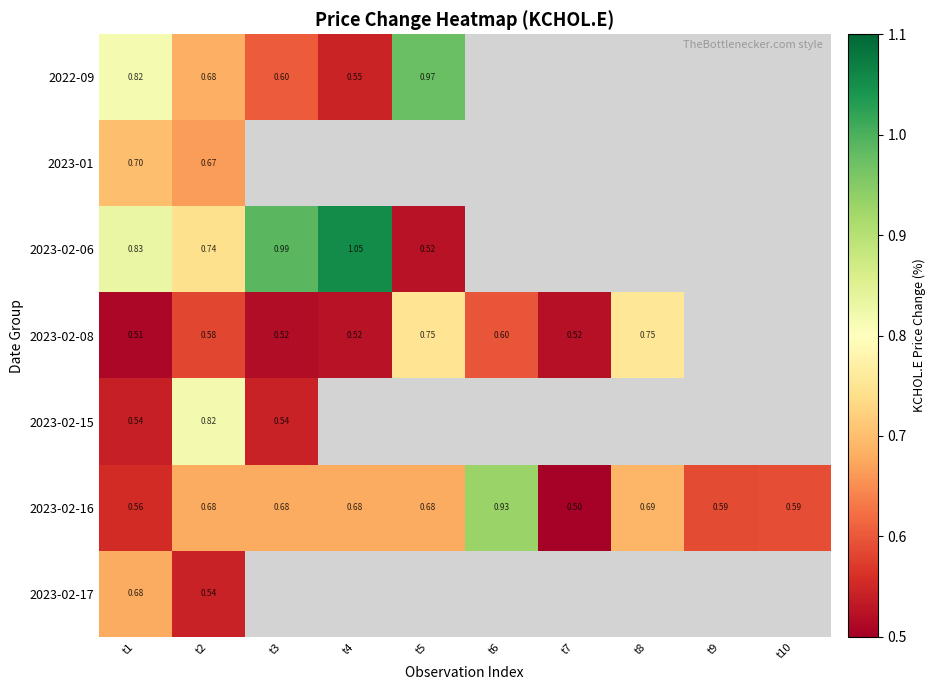

Which category has the lowest value in the 2023-01 series?

t2